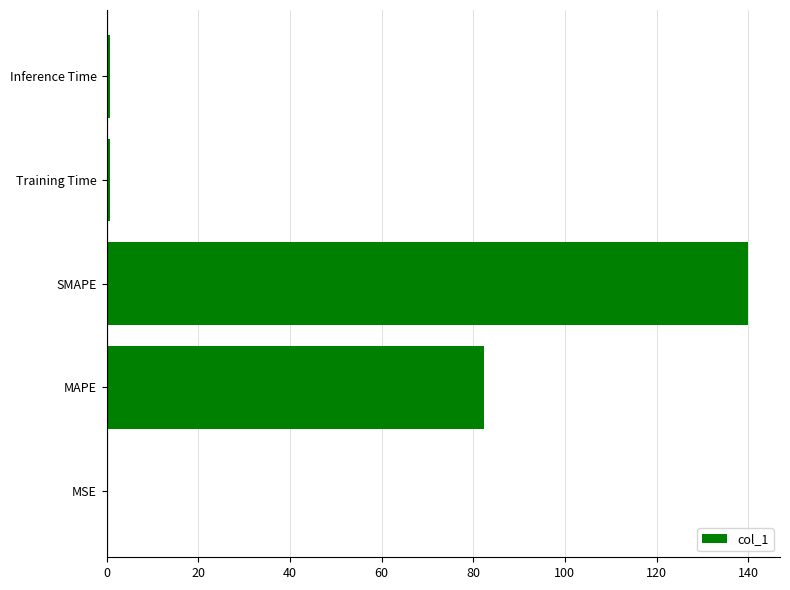

Are the bars horizontal?

Yes